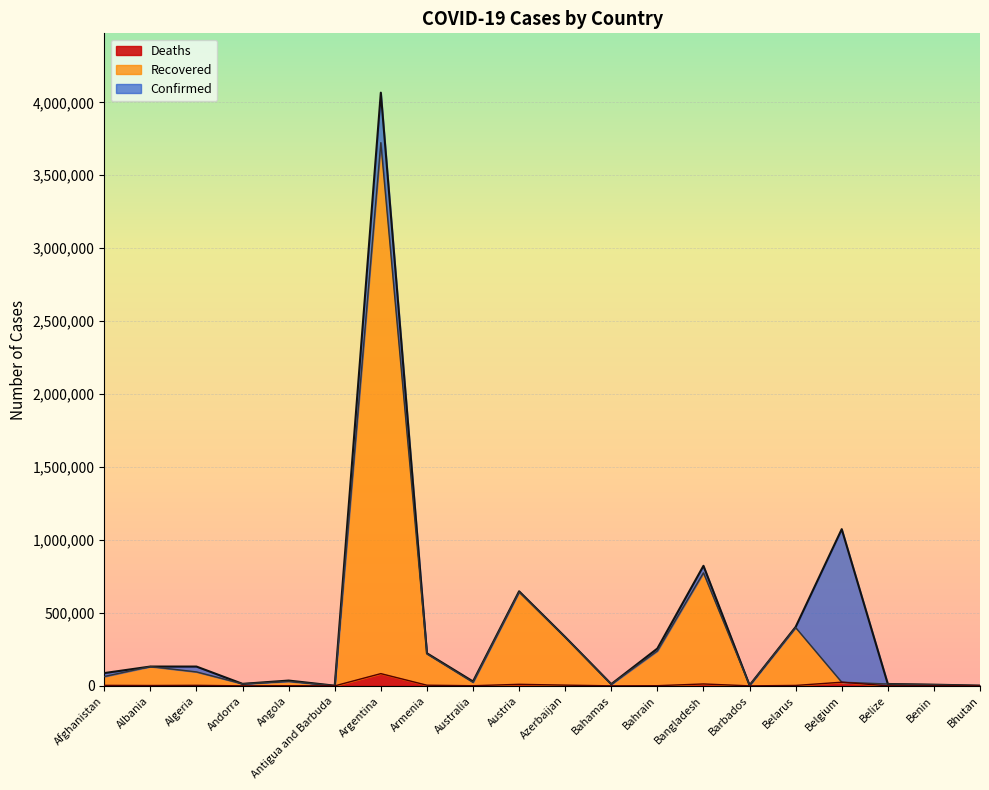

Rank the series at Bhutan from lowest to highest value.

Deaths, Recovered, Confirmed